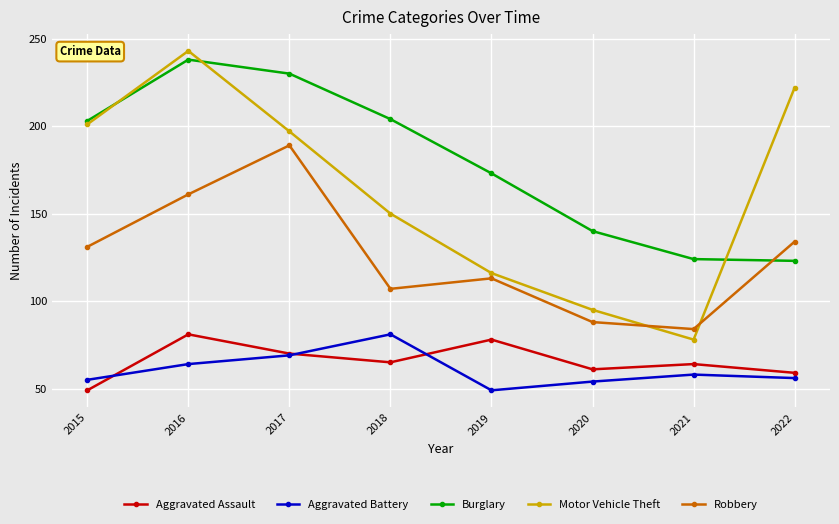

Reading left to right, what are all the values shown in this chart?

Aggravated Assault: 49	81	70	65	78	61	64	59
Aggravated Battery: 55	64	69	81	49	54	58	56
Burglary: 203	238	230	204	173	140	124	123
Motor Vehicle Theft: 201	243	197	150	116	95	78	222
Robbery: 131	161	189	107	113	88	84	134